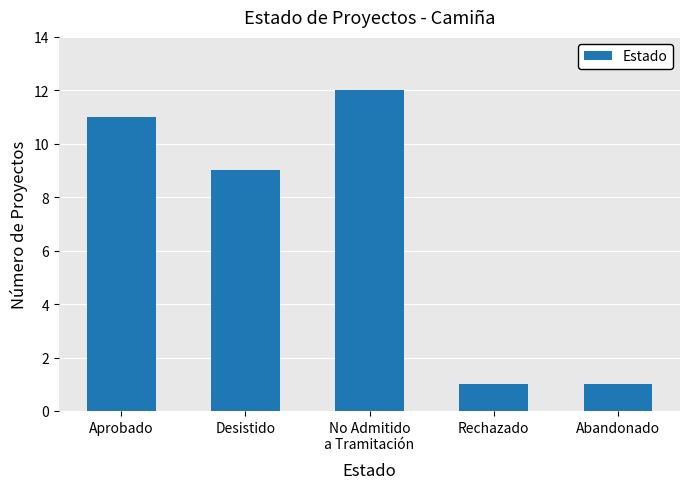

How many bars are there in total?

5